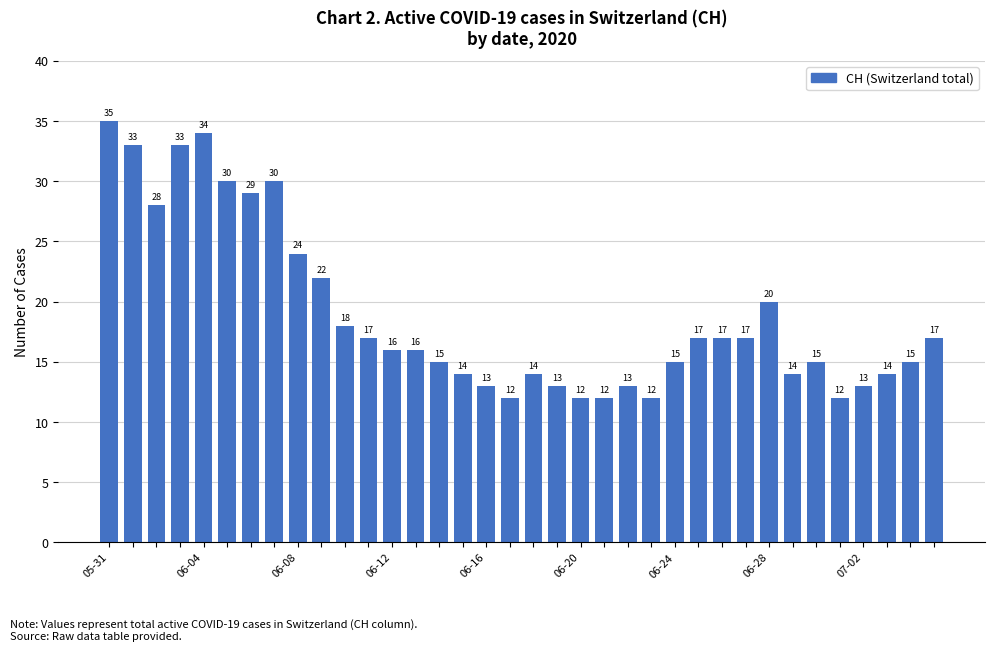

What is the sum of all values?

681